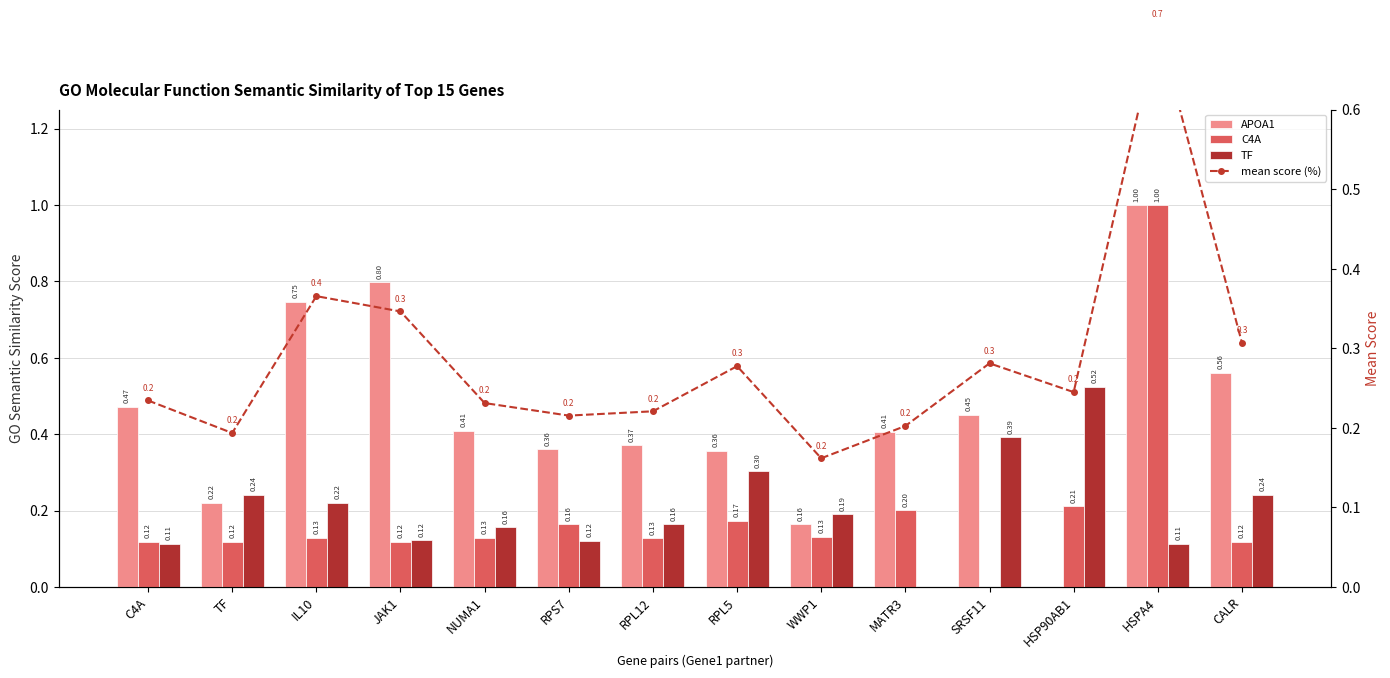

What is the approximate value of C4A at MATR3?

0.2